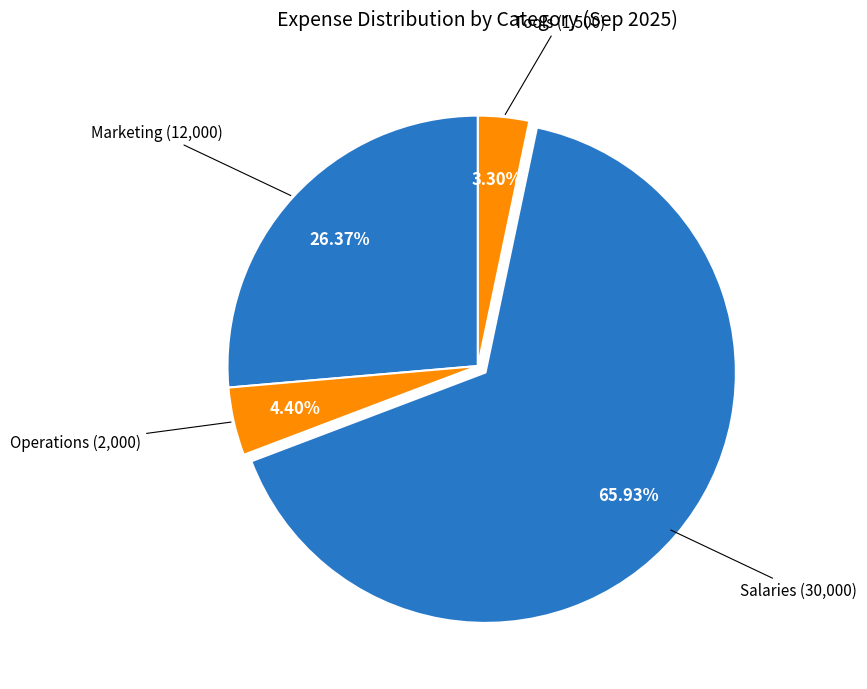

What is the ratio of the value at Operations to the value at Tools?

1.3